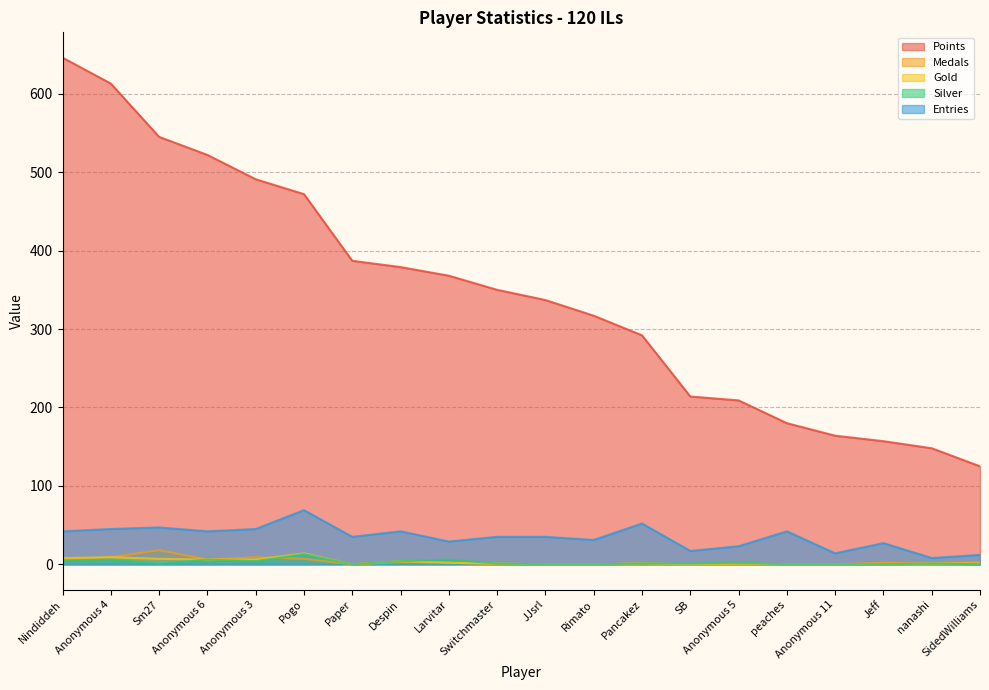

What are all the series names shown in the legend?

Points, Medals, Gold, Silver, Entries